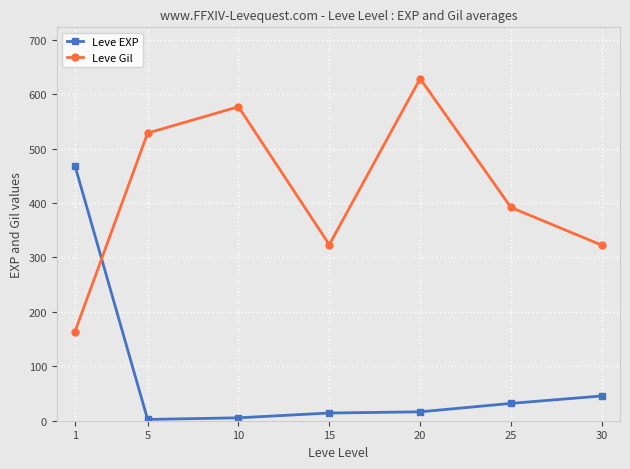

The value of Leve Gil at 15 is 323.3. True or false?

True